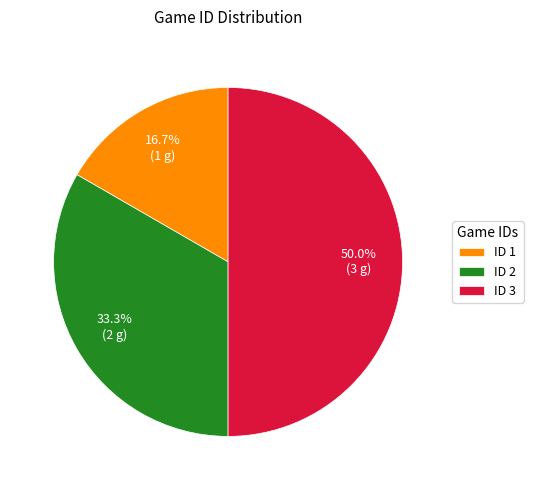

Count the number of slices in the pie.

3